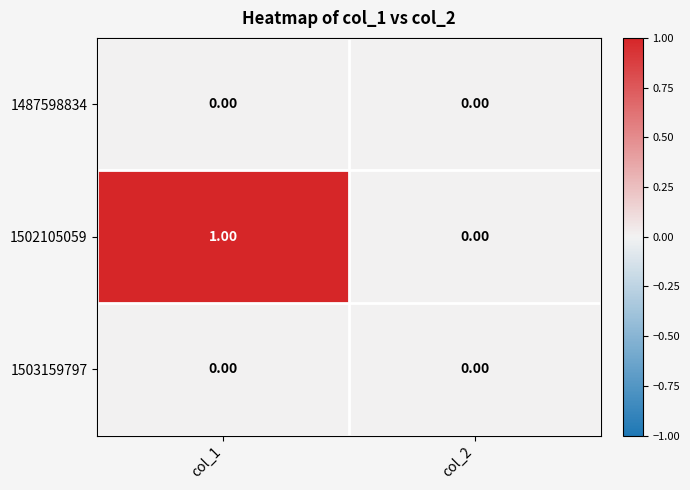

Which series has the largest total across all categories?

1502105059